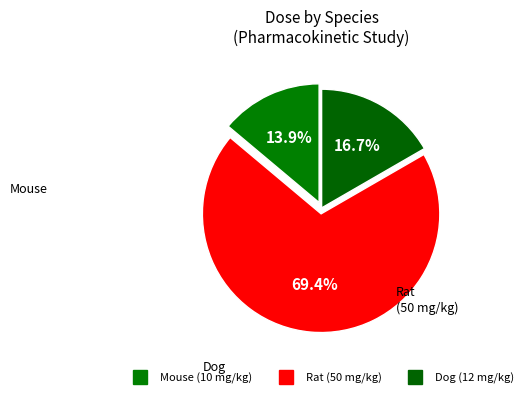

How many segments does this pie chart have?

3